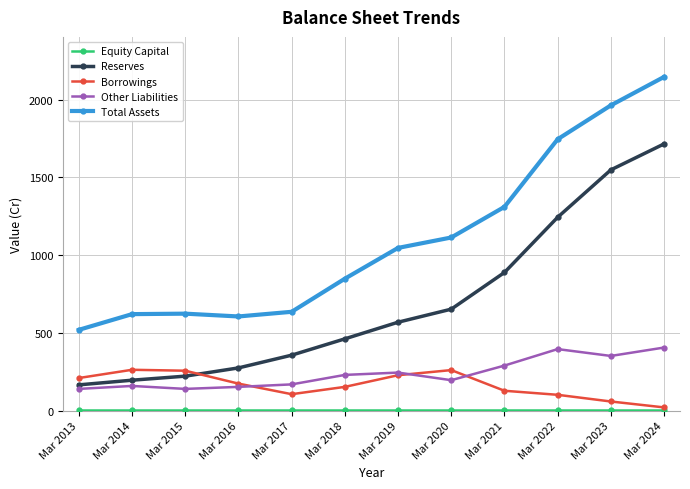

The Borrowings series shows 52 at Mar 2021. True or false?

False